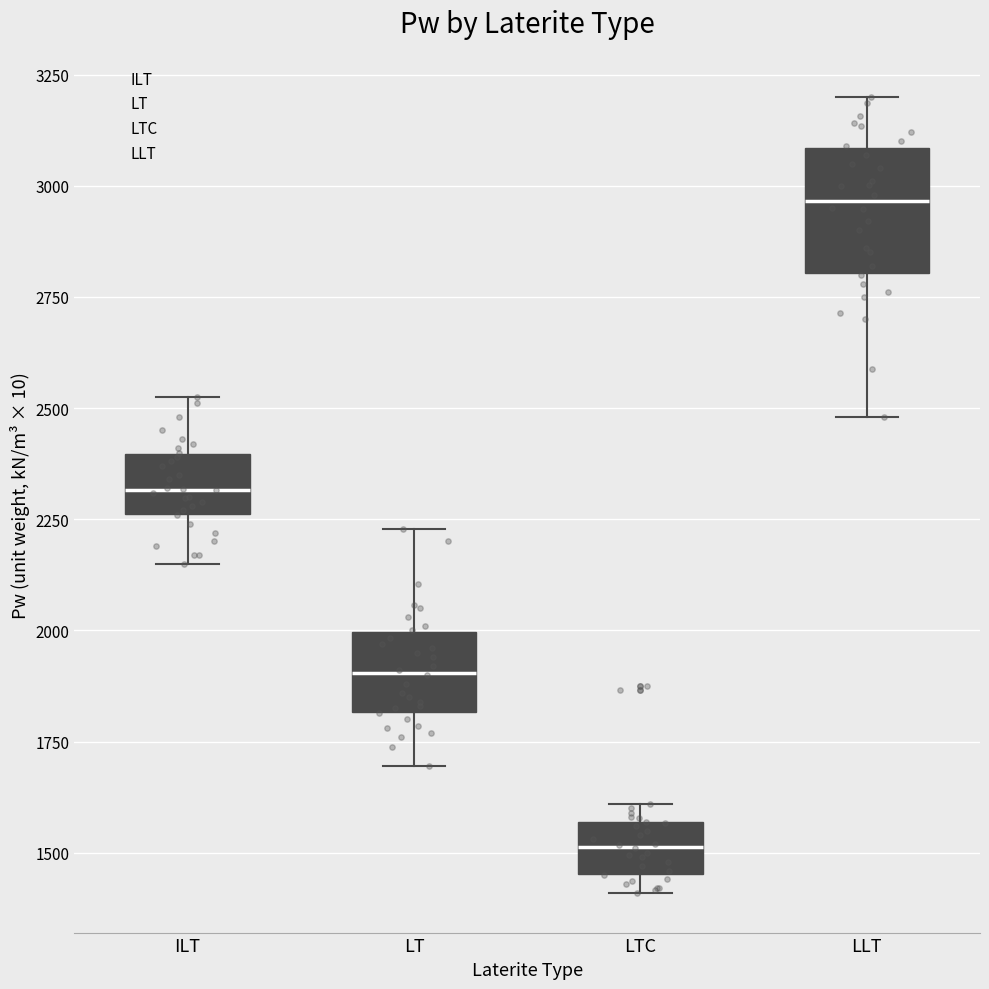

Which box's median line is the highest?

LLT